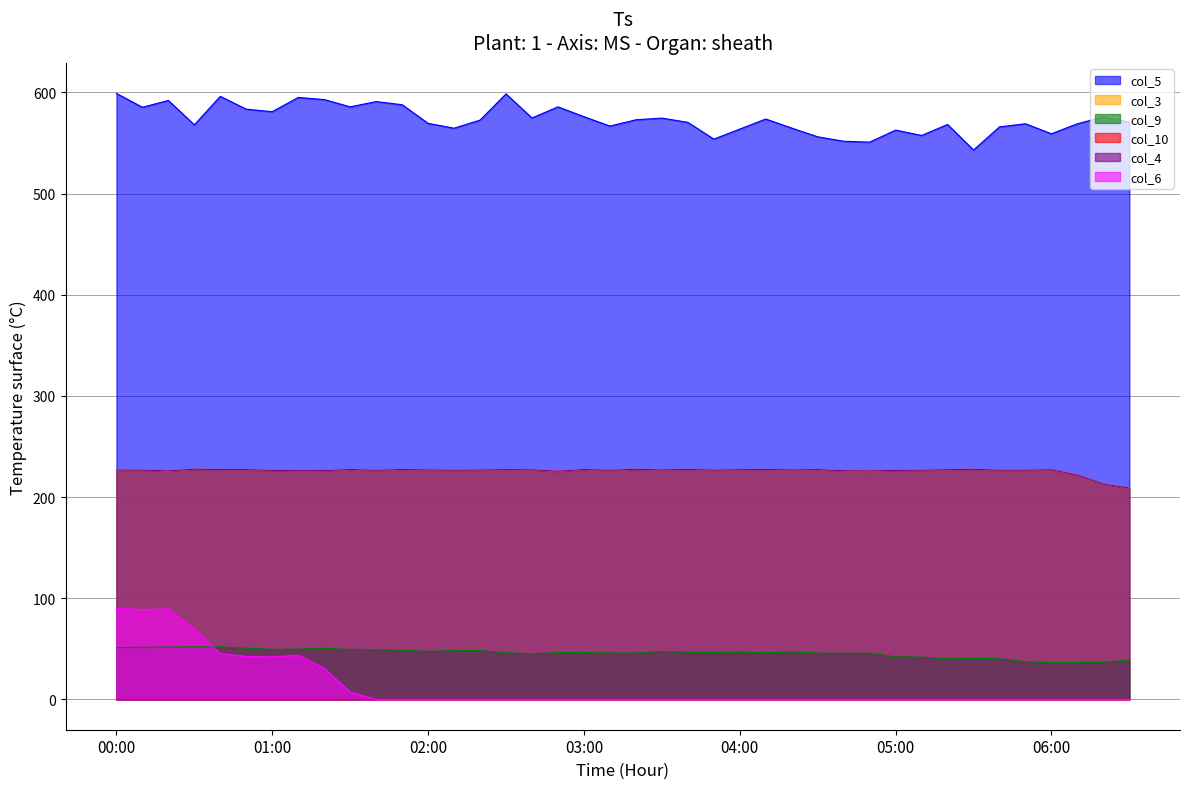

True or false: col_9 and col_3 intersect in this chart.

False